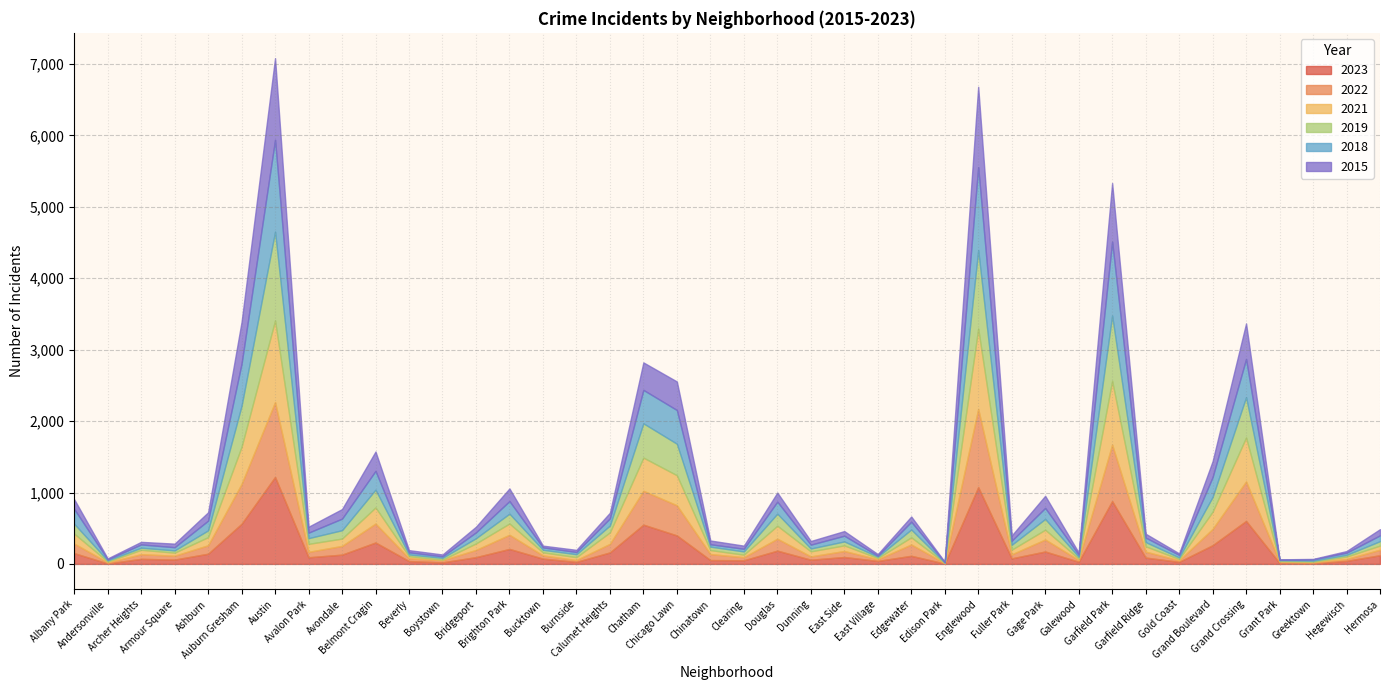

Which category has the highest value in the 2019 series?

Austin